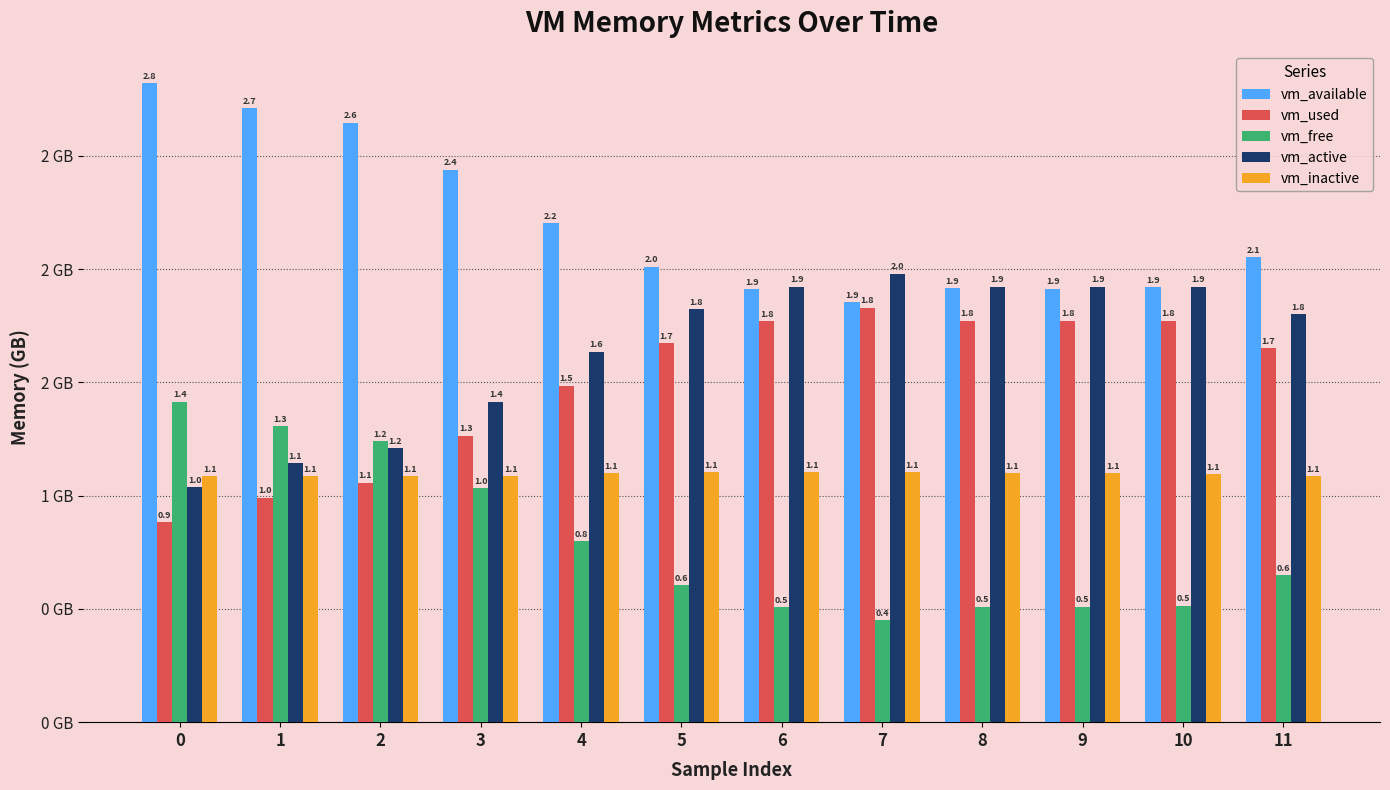

Rank the categories by vm_inactive value from highest to lowest.

6, 5, 7, 9, 8, 4, 10, 3, 11, 1, 2, 0